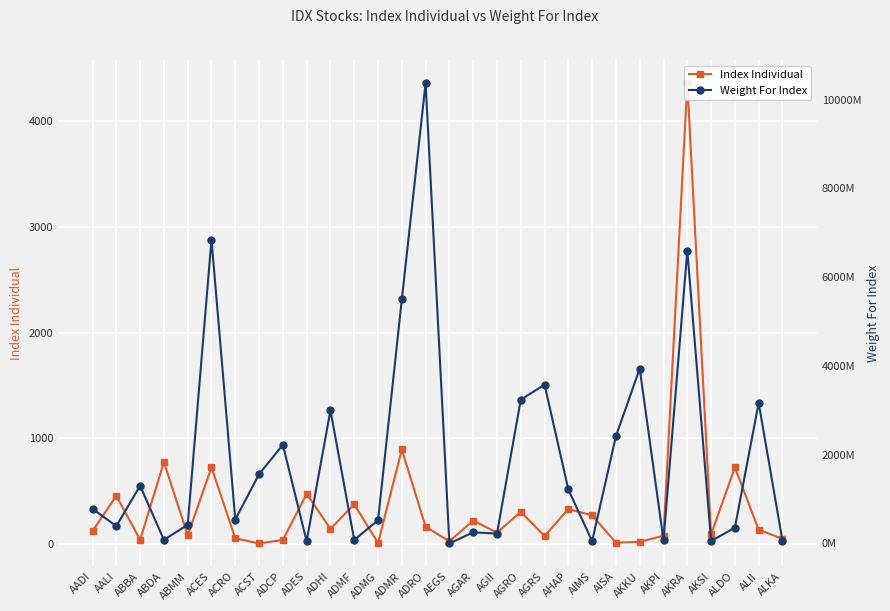

Reading left to right, list all the values displayed in this chart.

Index Individual: AADI=123.0	AALI=457.0	ABBA=39.8	ABDA=776.2	ABMM=82.9	ACES=725.6	ACRO=53.7	ACST=5.9	ADCP=38.5	ADES=475.3	ADHI=144.6	ADMF=376.3	ADMG=9.1	ADMR=895.0	ADRO=163.6	AEGS=26.0	AGAR=221.8	AGII=108.2	AGRO=304.9	AGRS=76.3	AHAP=331.4	AIMS=272.0	AISA=12.5	AKKU=21.3	AKPI=78.5	AKRA=4363.6	AKSI=91.5	ALDO=725.8	ALII=135.3	ALKA=49.8
Weight For Index: AADI=778689176.0	AALI=390711732.0	ABBA=1298844643.0	ABDA=81325675.0	ABMM=419031713.0	ACES=6846443841.0	ACRO=538760813.0	ACST=1560312196.0	ADCP=2222222220.0	ADES=50023249.0	ADHI=2998153362.0	ADMF=79200000.0	ADMG=520372225.0	ADMR=5498673587.0	ADRO=10374898008.0	AEGS=0.0	AGAR=250100000.0	AGII=221106186.0	AGRO=3240436232.0	AGRS=3576212869.0	AHAP=1215200000.0	AIMS=50204000.0	AISA=2415480920.0	AKKU=3938042496.0	AKPI=69367698.0	AKRA=6598151101.0	AKSI=54216000.0	ALDO=353793500.0	ALII=3166742580.0	ALKA=60564441.0